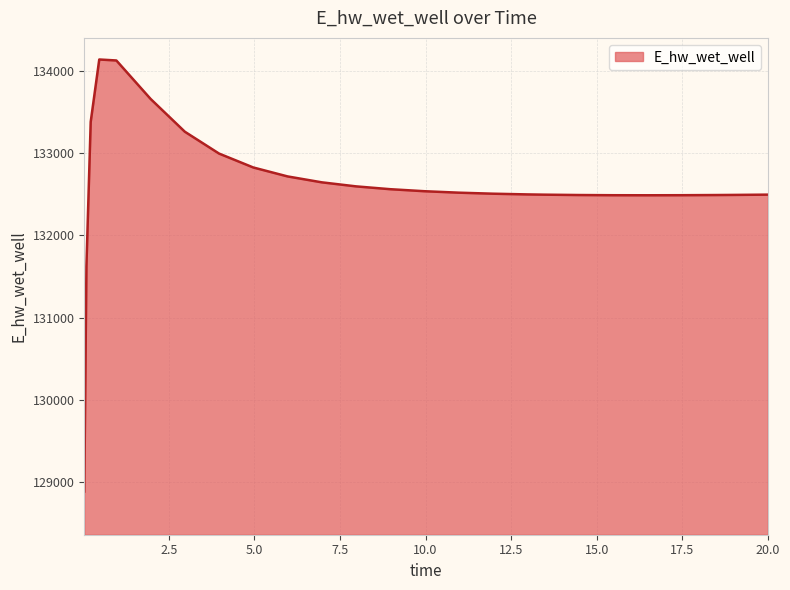

What is the minimum value shown in the chart?

128887.0